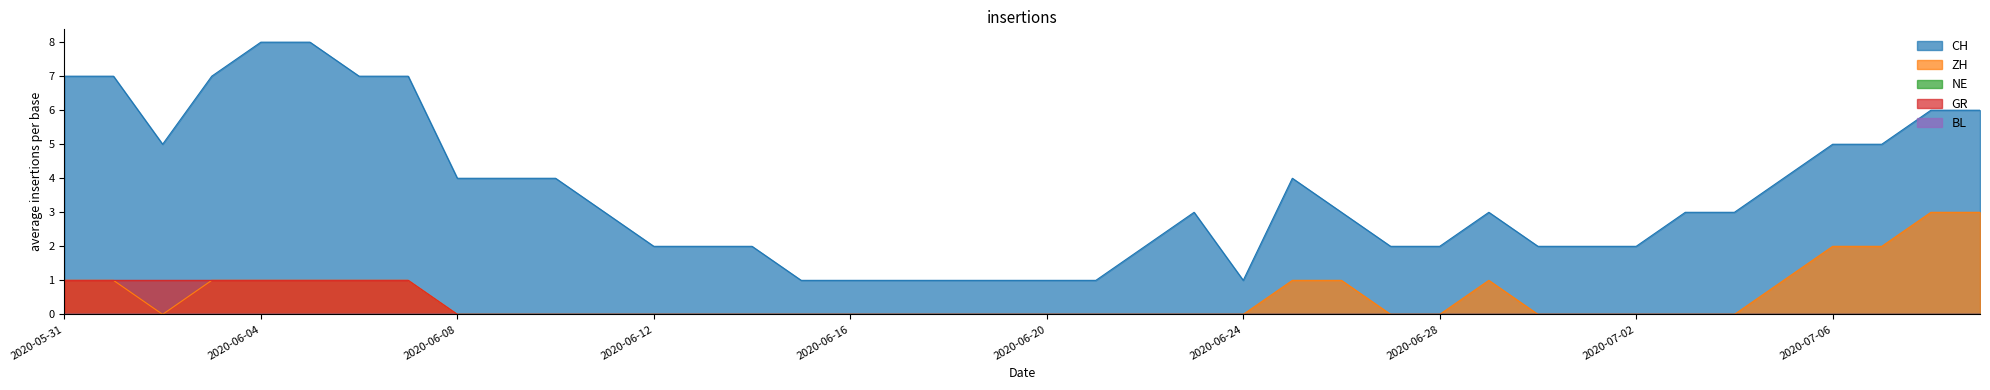

What is the difference between the maximum and second lowest values in the GR series?

1